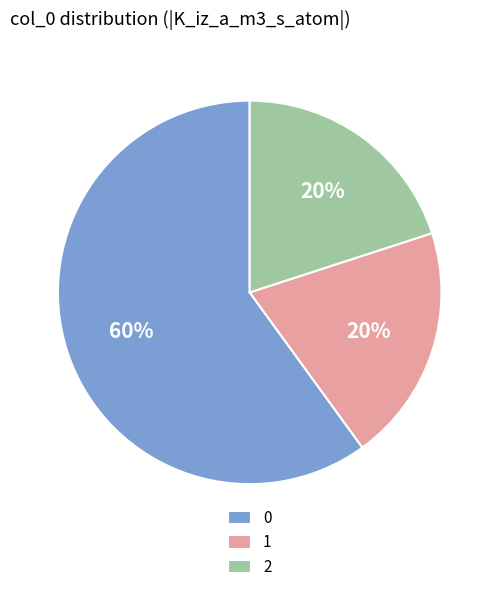

The 0 slice represents 60% of the pie. True or false?

True